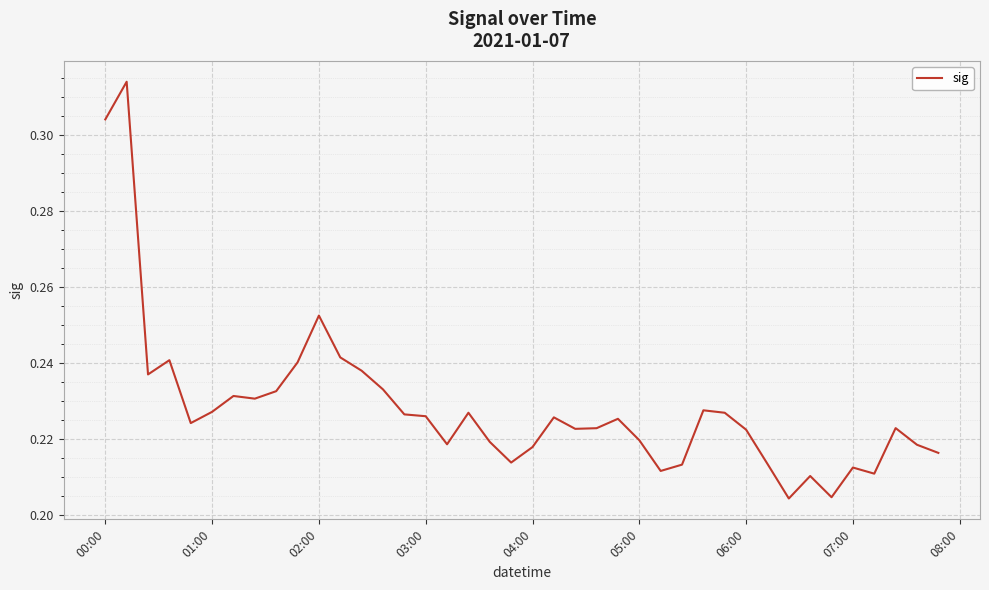

How many interior local peaks (higher than both neighbors) does the data have?

11